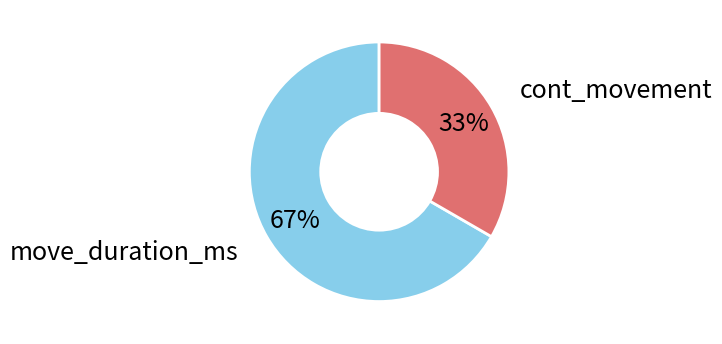

Count the number of slices in the pie.

2